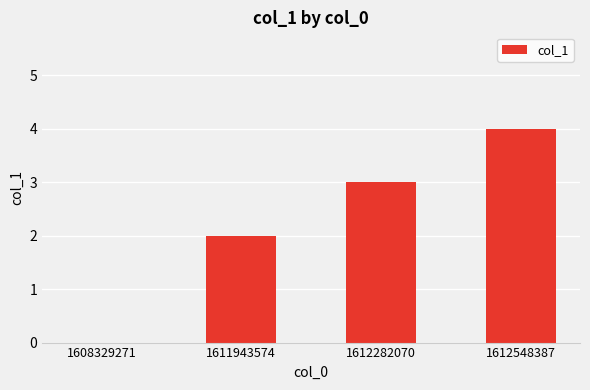

The value at 1611943574 is 3. True or false?

False